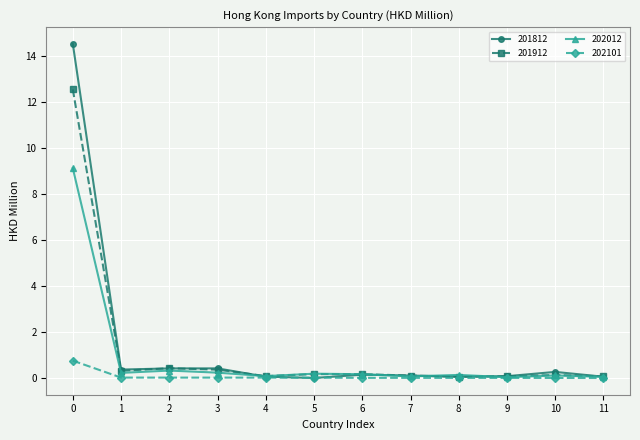

List the series in order of their peak value, lowest first.

202101, 202012, 201912, 201812